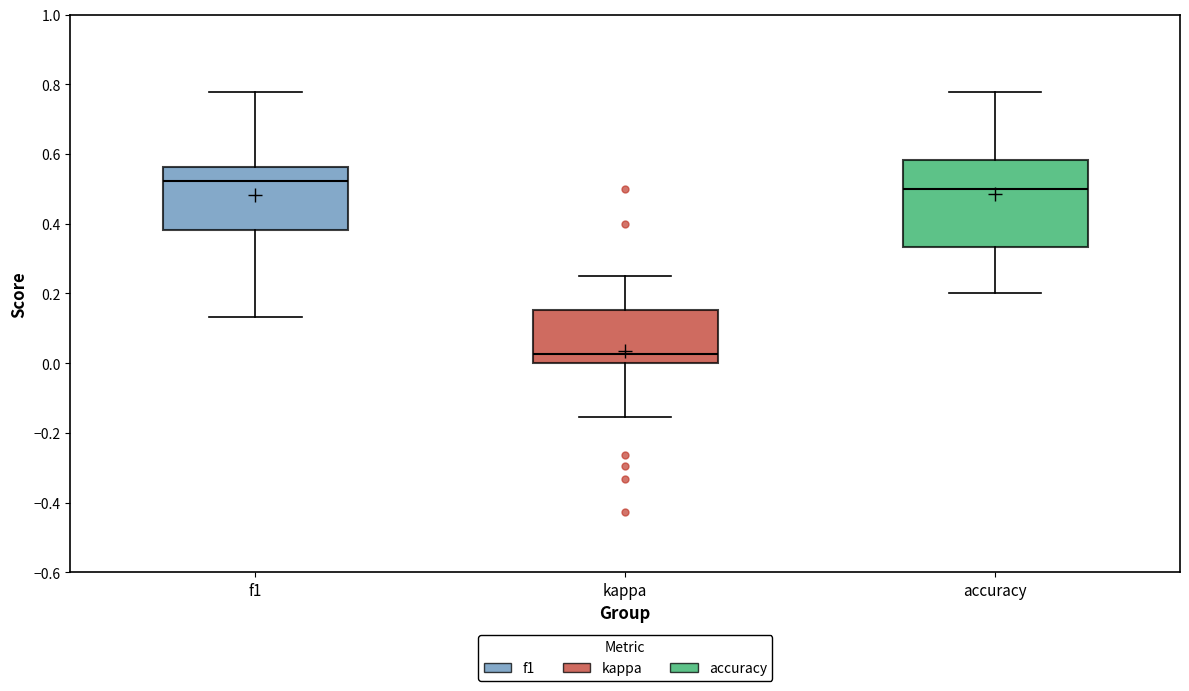

Which box is the tallest, from its lower edge to its upper edge?

accuracy